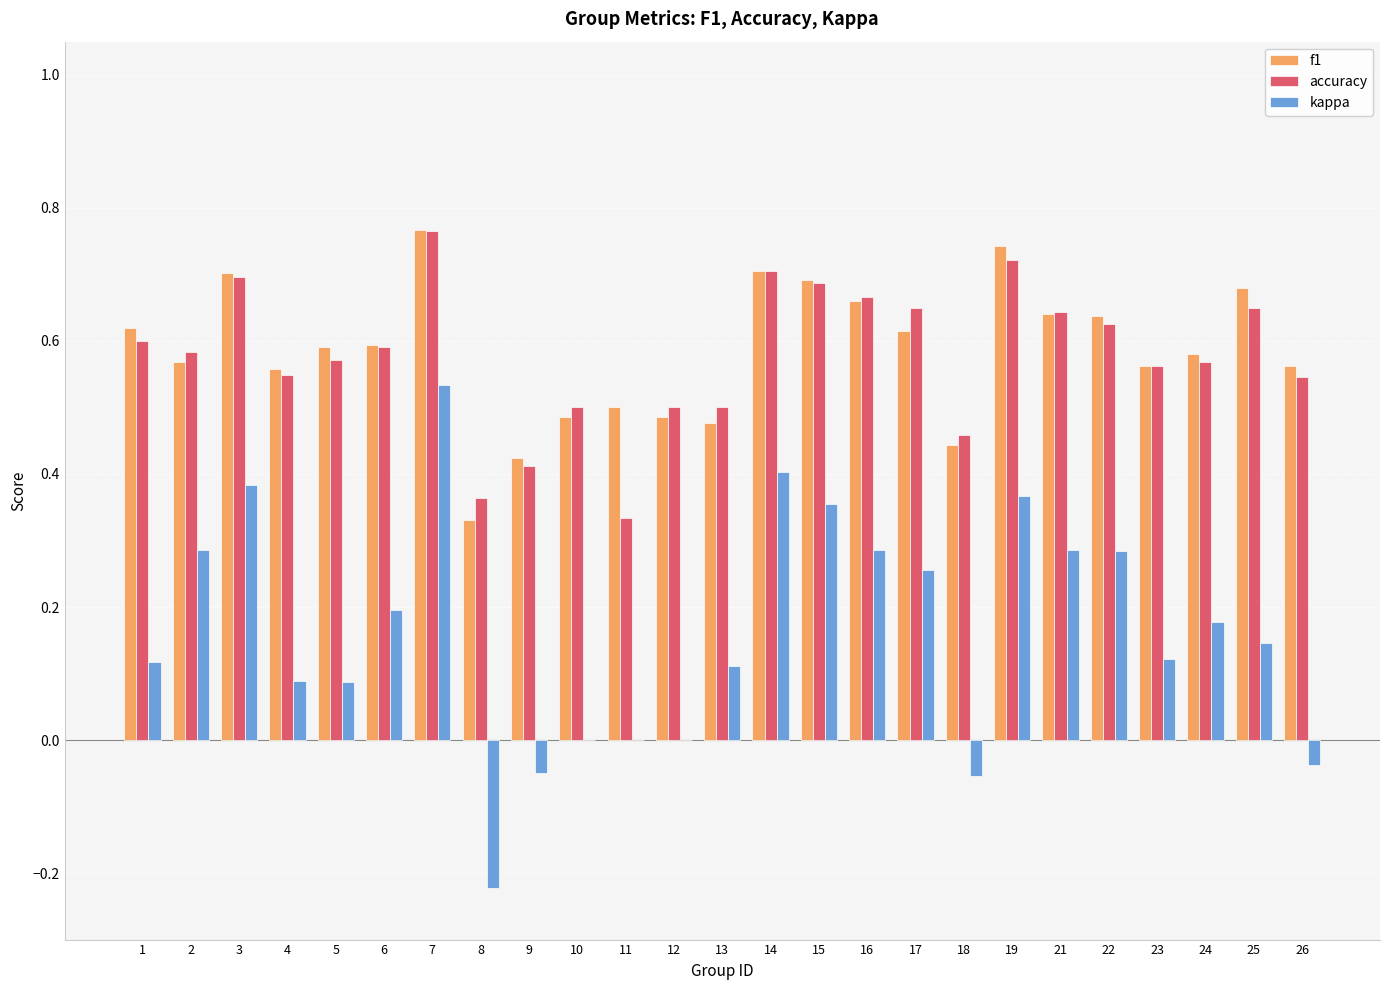

What is the sum of the f1 values at 21 and 23?

1.2